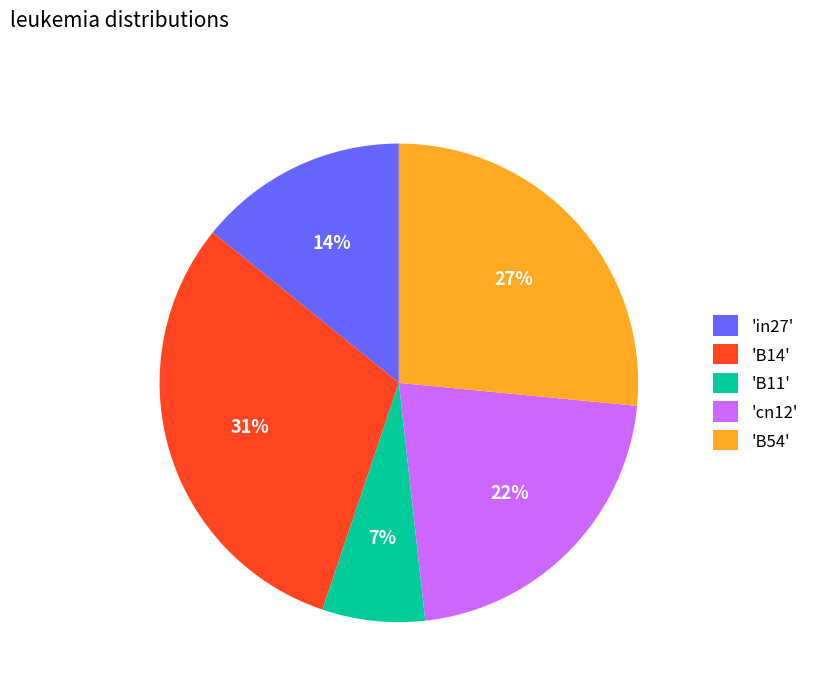

Is it true that 'cn12' is 22% of the pie?

True